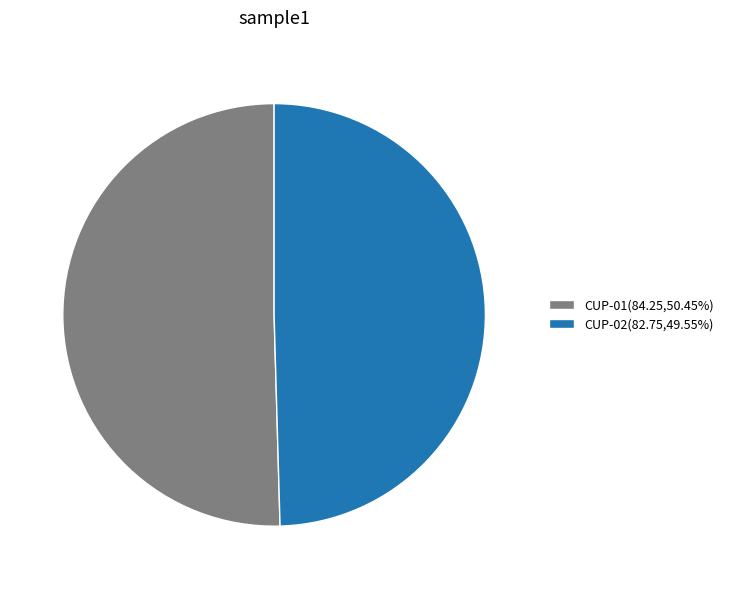

Combined, do CUP-02(82.75,49.55%) and CUP-01(84.25,50.45%) account for over 50%?

Yes